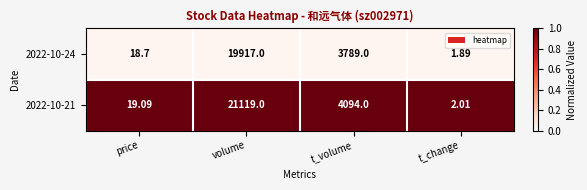

List the series in order of their peak value, highest first.

2022-10-21, 2022-10-24